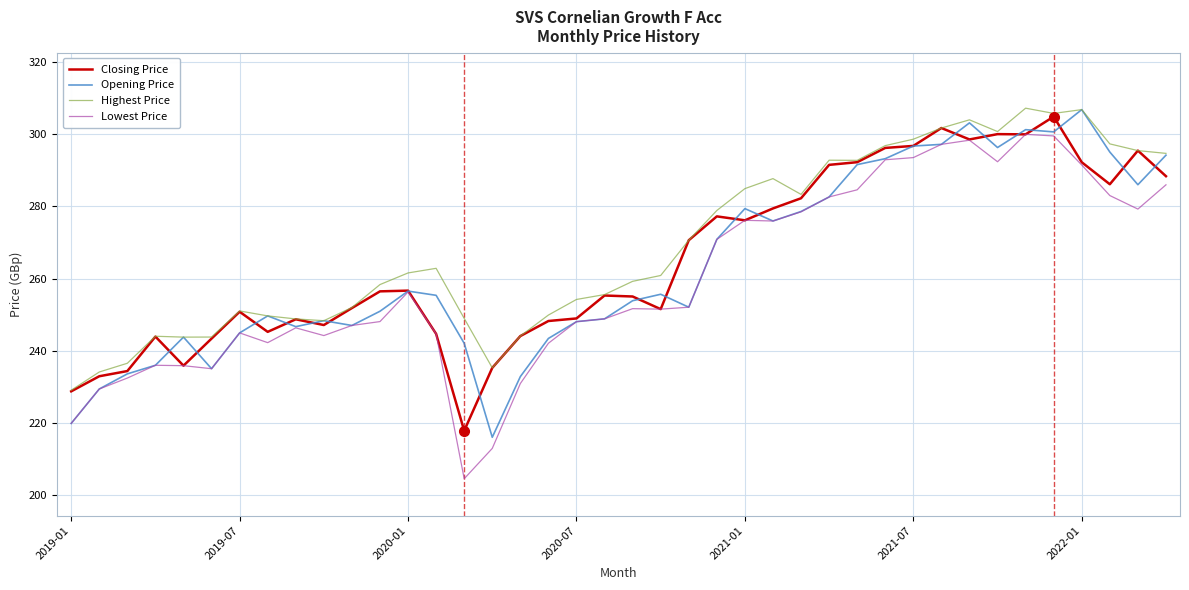

Rank the series by their average value, from highest to lowest.

Highest Price, Closing Price, Opening Price, Lowest Price